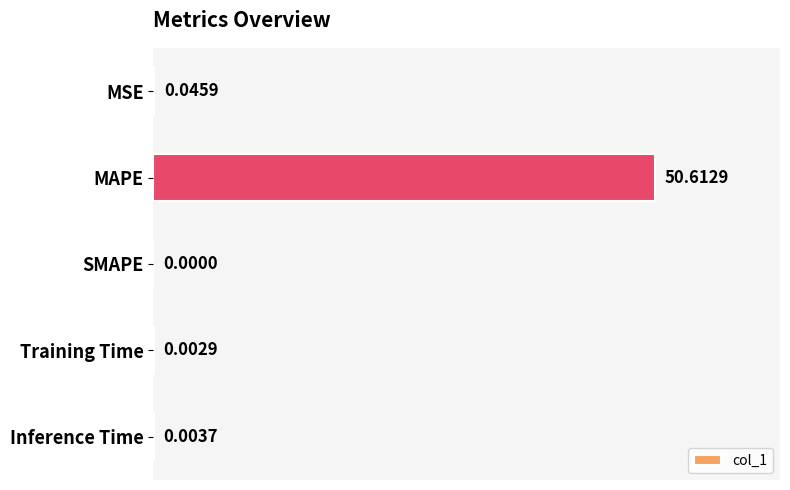

How many data points does each series have?

5